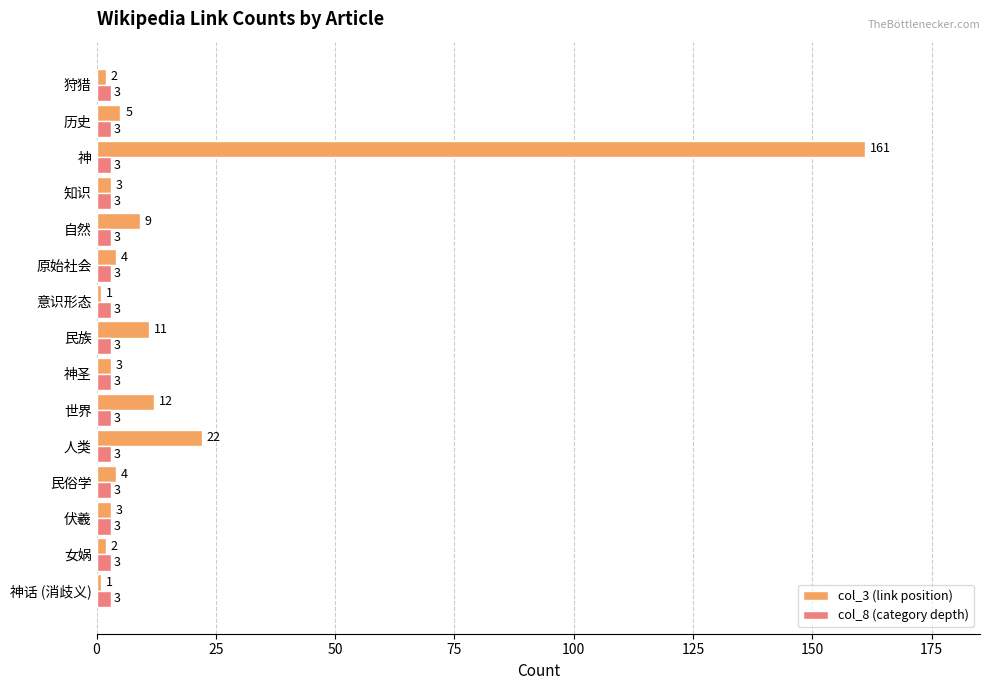

What is the average value of the col_3 (link position) series?

16